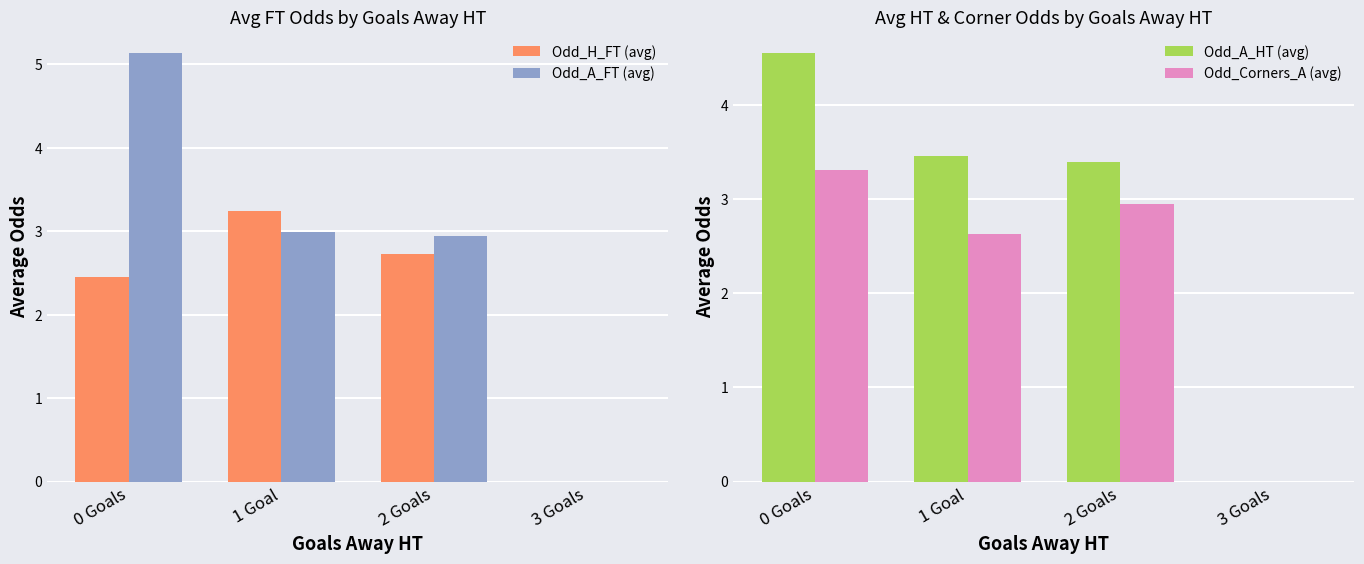

Is the value of Odd_A_FT (avg) at 2 Goals greater than the value of Odd_A_HT (avg) at 0 Goals?

No